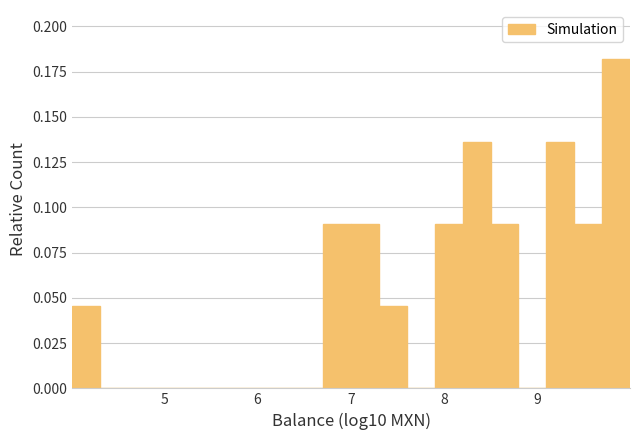

Around what value on the x-axis is the tallest bar? Give the approximate position of its centre, as read against the axis.

9.8